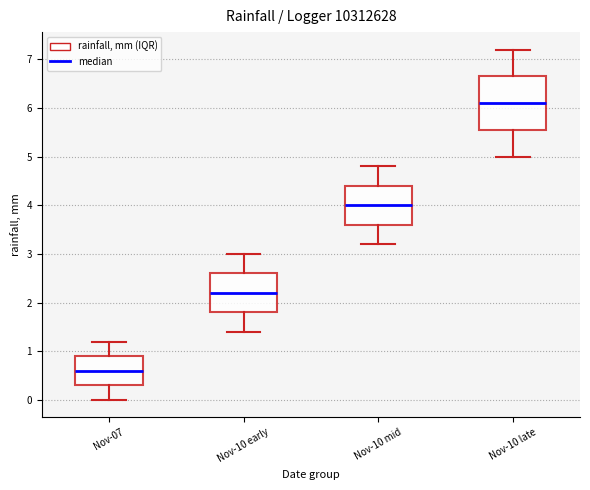

Reading left to right, transcribe this box plot: for each box, give where its median line is, the range the box spans, and where its two whiskers end, as read against the y-axis. The values are not printed on the chart, so give them approximately, as read against the axis.

Nov-07: median 0.6, box 0.3 to 0.9, whiskers 0.0 to 1.2
Nov-10 early: median 2.2, box 1.8 to 2.6, whiskers 1.4 to 3.0
Nov-10 mid: median 4.0, box 3.6 to 4.4, whiskers 3.2 to 4.8
Nov-10 late: median 6.1, box 5.6 to 6.7, whiskers 5.0 to 7.2